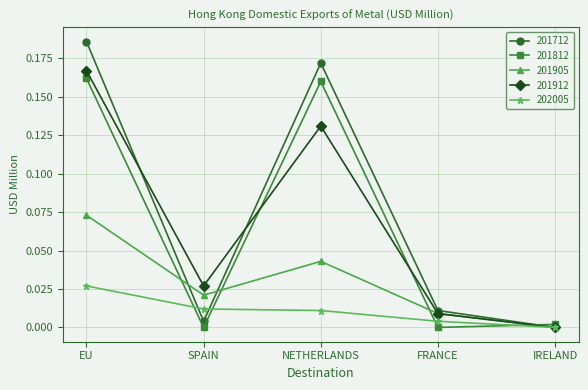

At which category is the sum across all series the highest?

EU